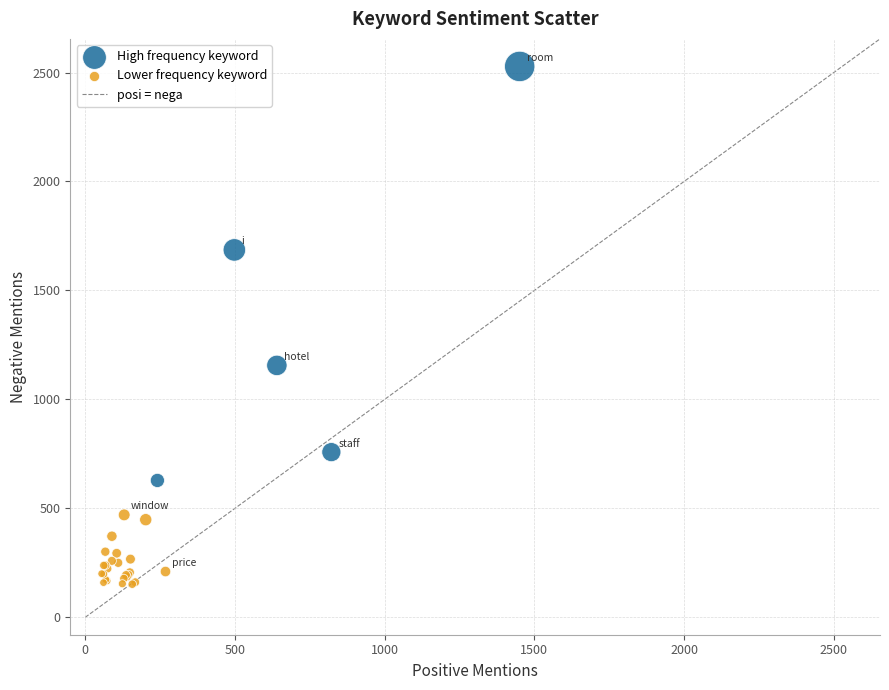

Which series reaches the maximum Y coordinate?

High frequency keyword